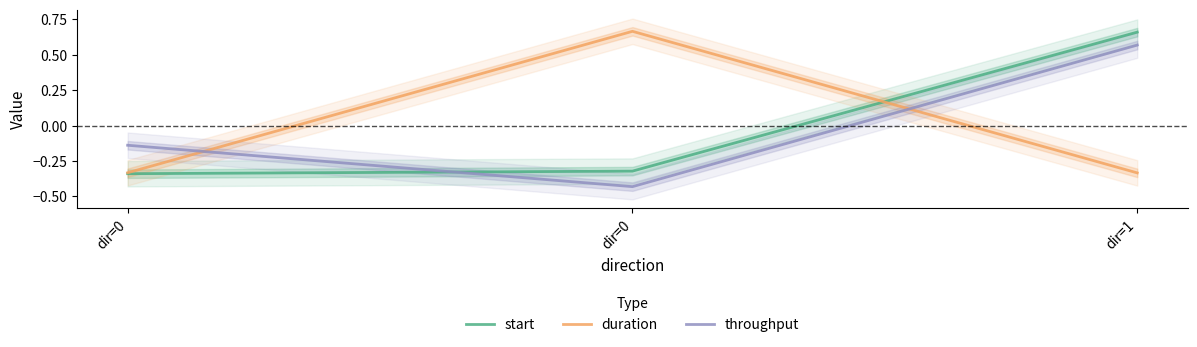

What value does the throughput series have at dir=0?

-0.1